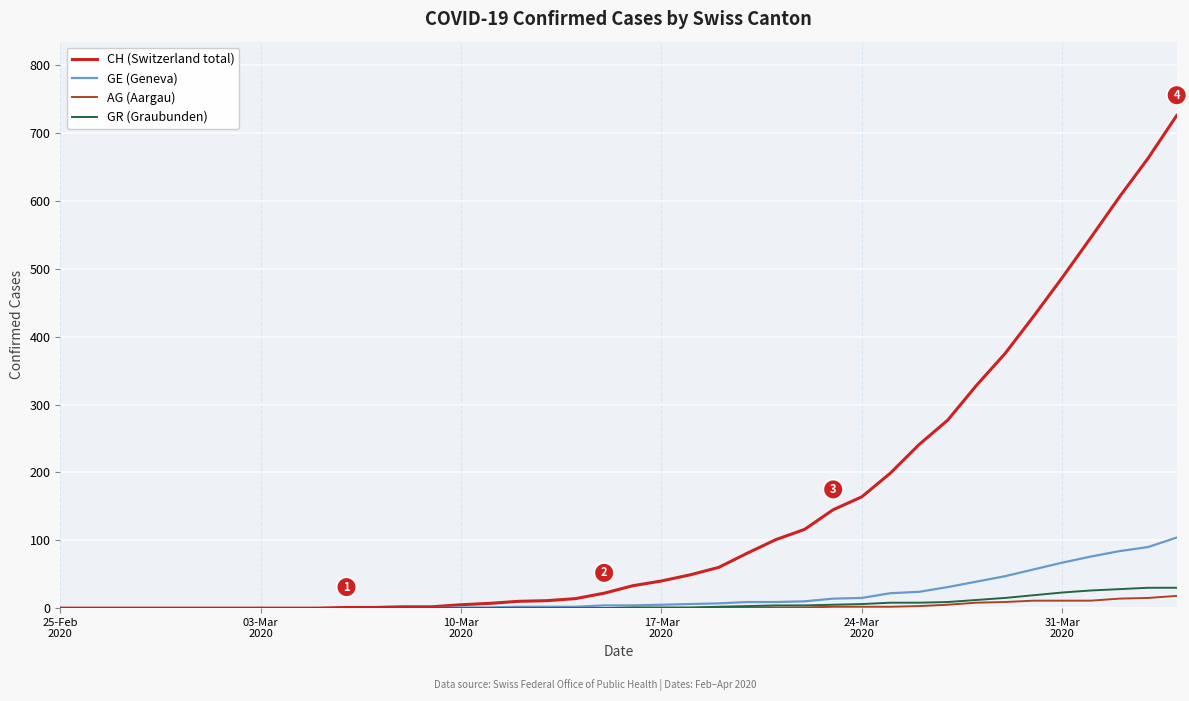

Which series has the largest total across all categories?

CH (Switzerland total)